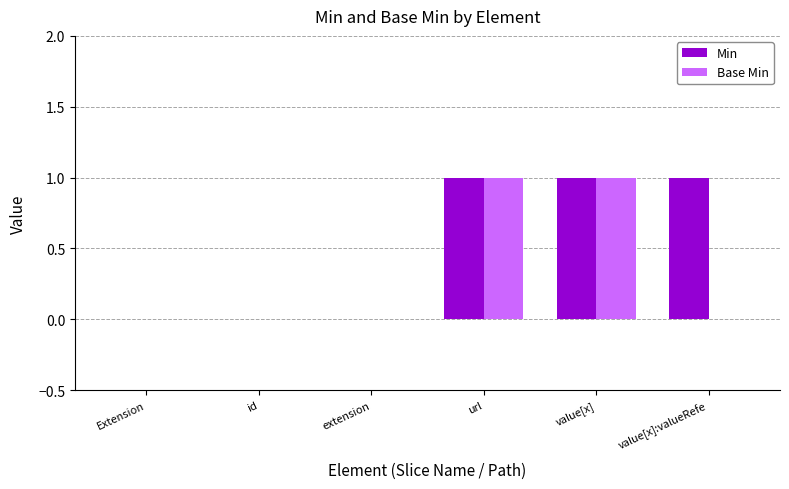

What is the sum of all Min values?

3